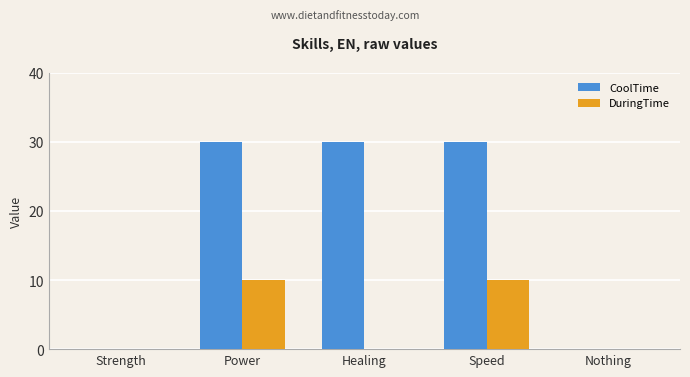

Count the number of data series in this chart.

2